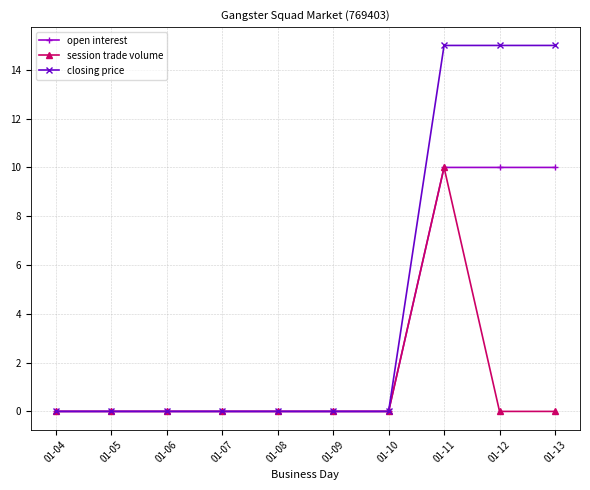

Is this an area chart (filled region under the line)?

No